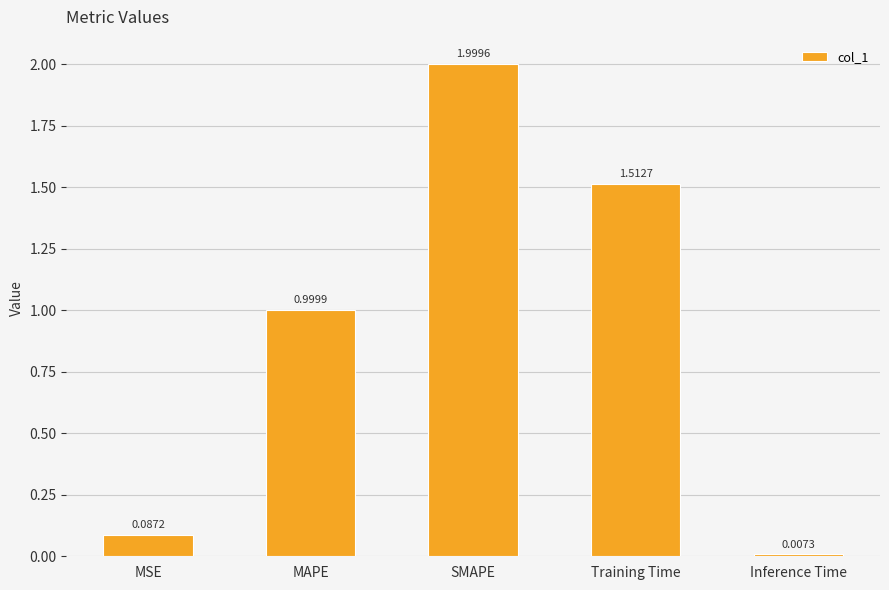

What is the difference between the maximum and minimum values?

2.0